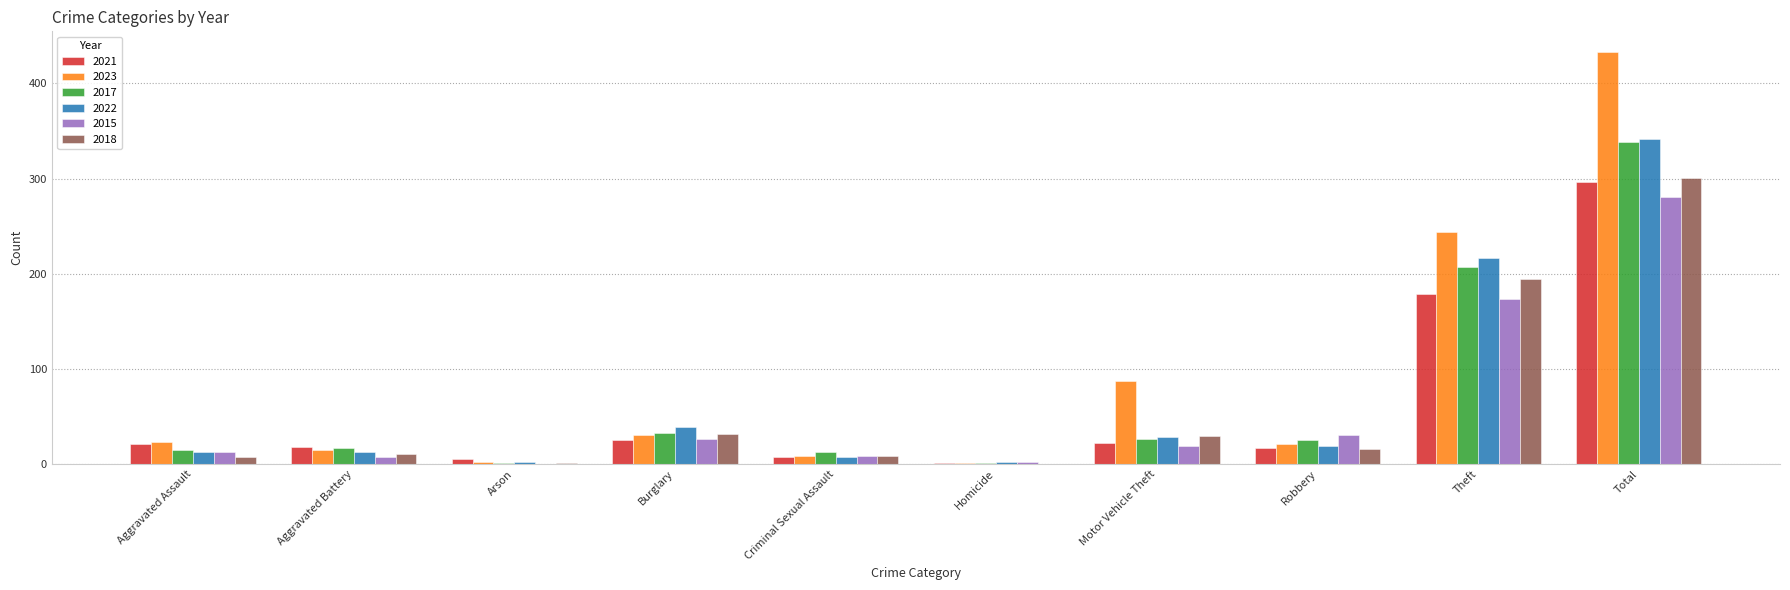

Which category has the highest value in the 2021 series?

Total